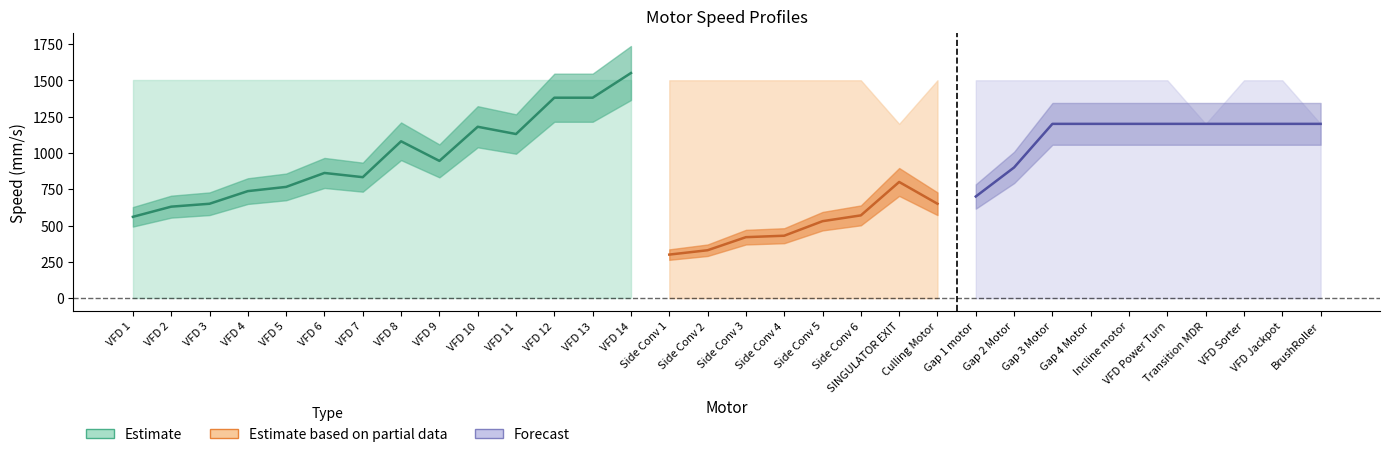

True or false: speed_max and speed_min intersect in this chart.

False